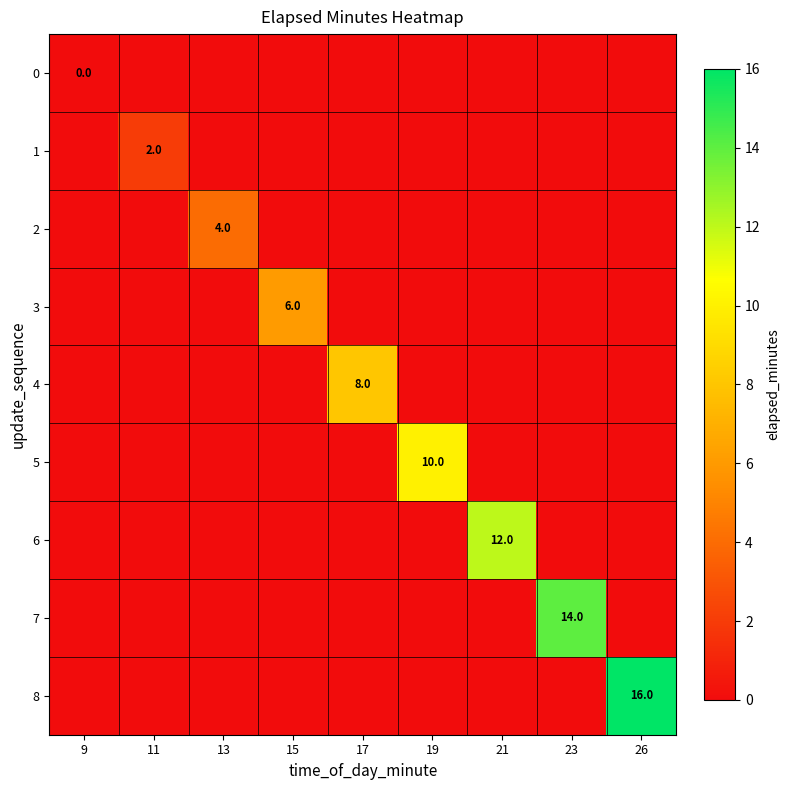

True or false: 6 has a value of 12 at 21.

True